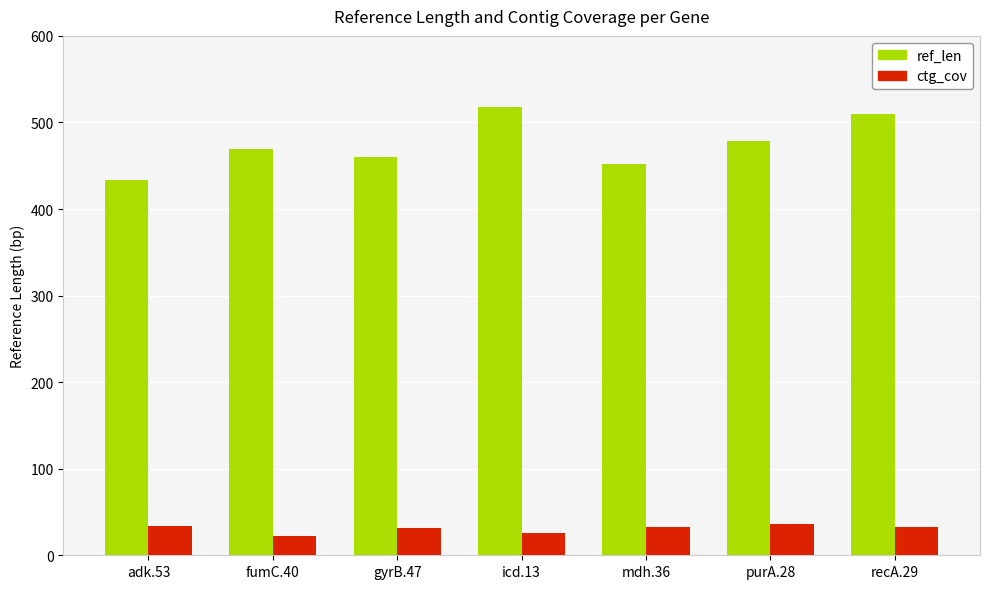

Is it true that ref_len equals 914.5 at recA.29?

False